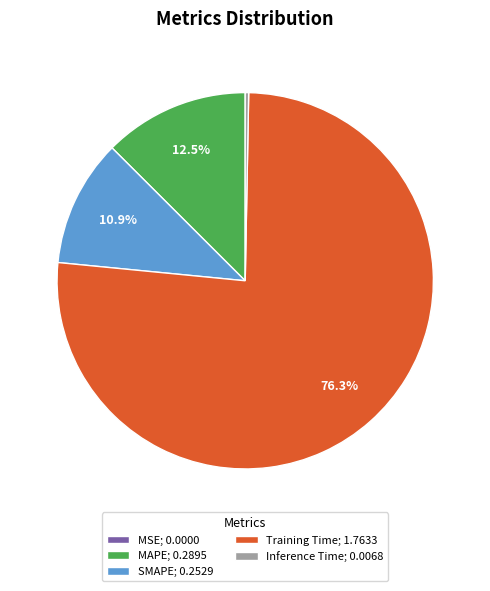

How much of the chart is everything except Training Time; 1.7633?

23.7%